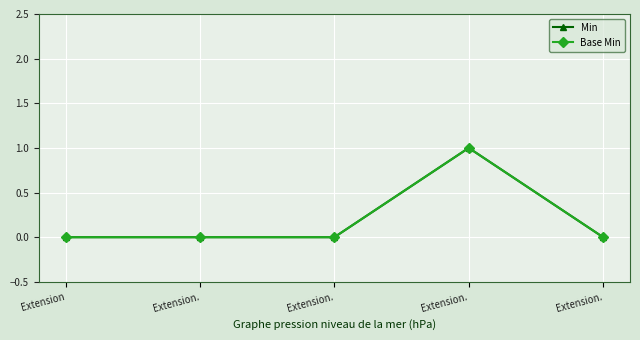

Reading left to right, what are all the values shown in this chart?

Min: 0	0	0	1	0
Base Min: 0	0	0	1	0